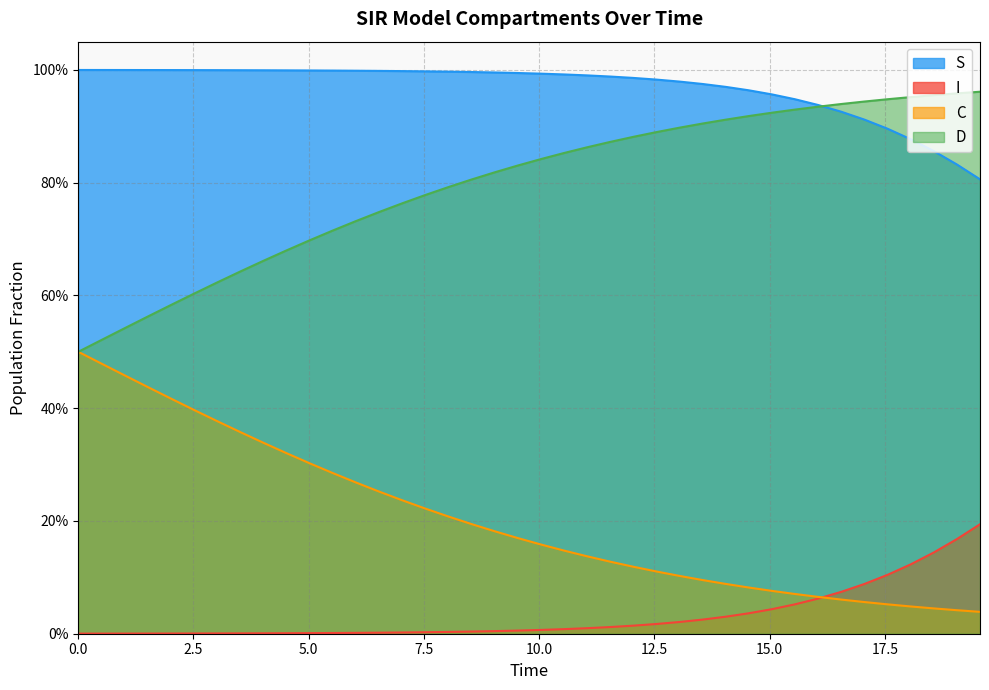

Does the chart display data point markers on the line(s)?

No